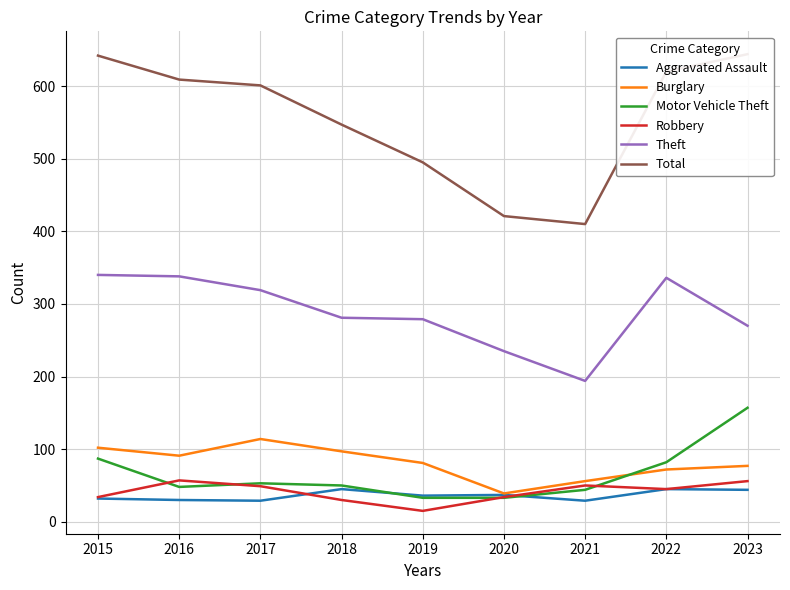

How many categories are shown in the chart?

9